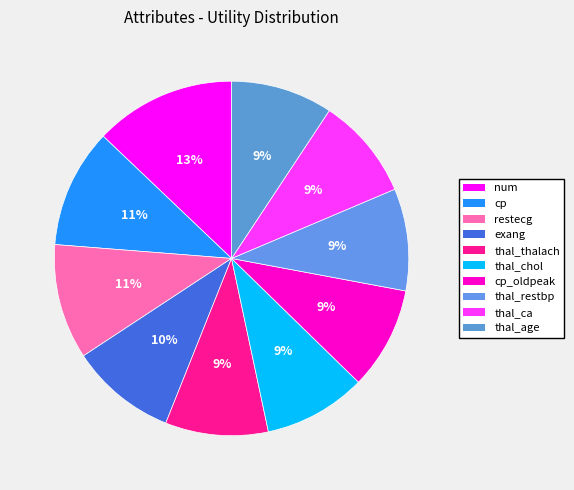

Between thal_thalach and cp_oldpeak, which is larger?

thal_thalach